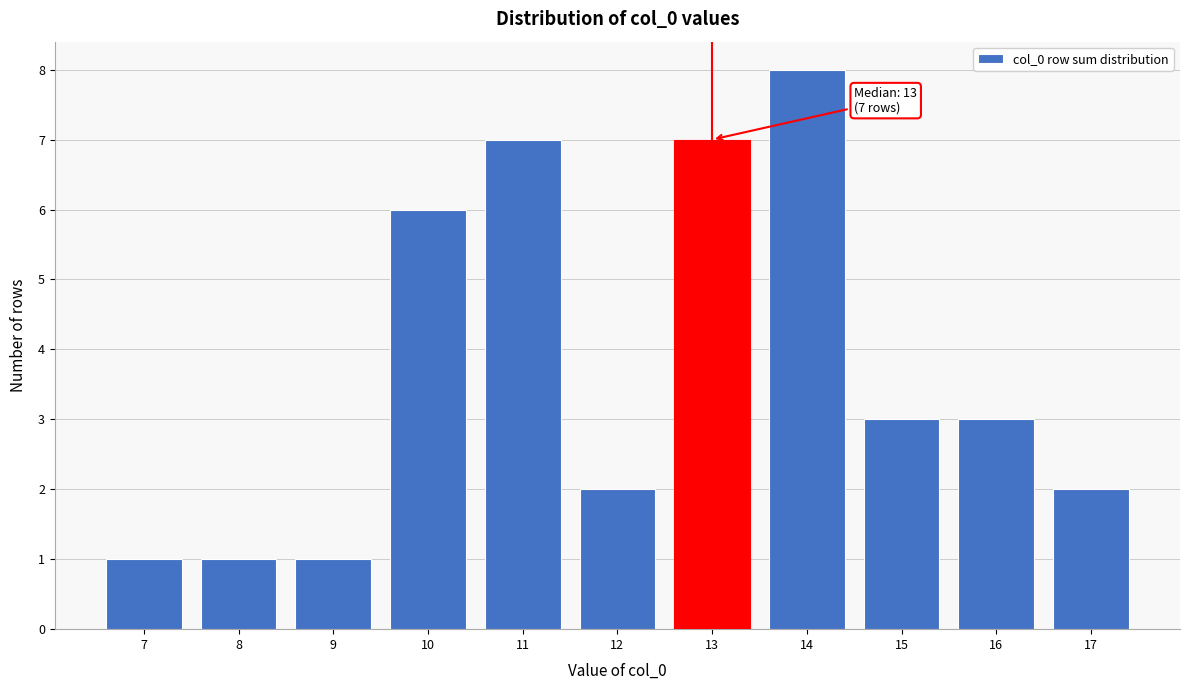

Which range on the x-axis has the tallest bar?

13.5 to 14.5